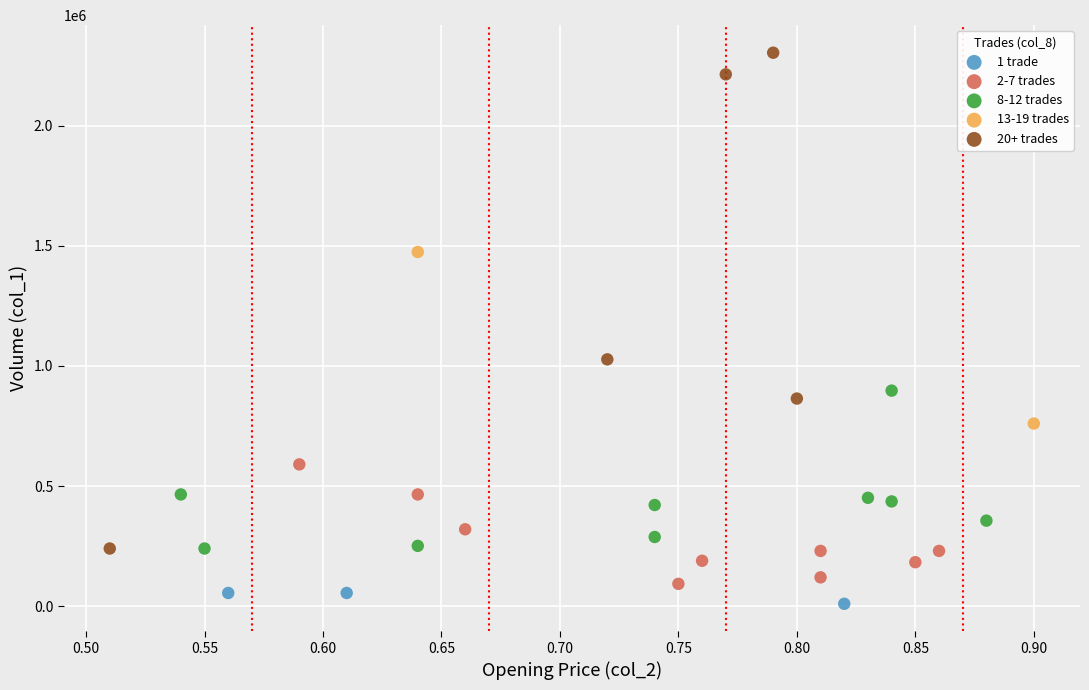

Which series has the widest spread of Y values?

20+ trades